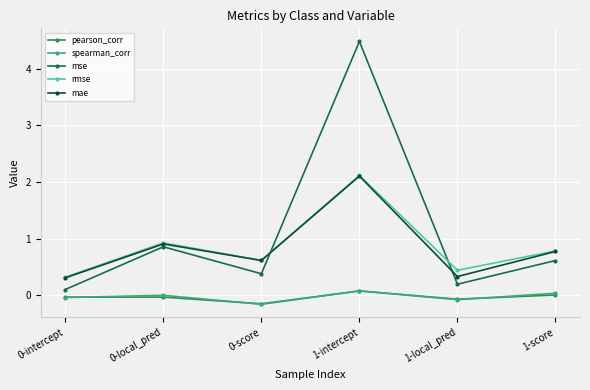

How many distinct data groups are displayed?

5